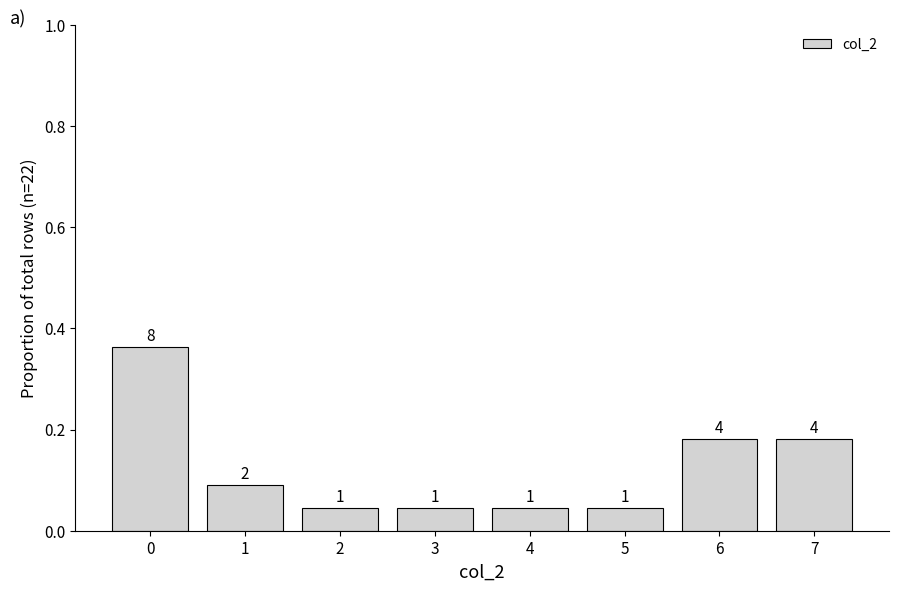

Does the chart contain stacked bars?

No